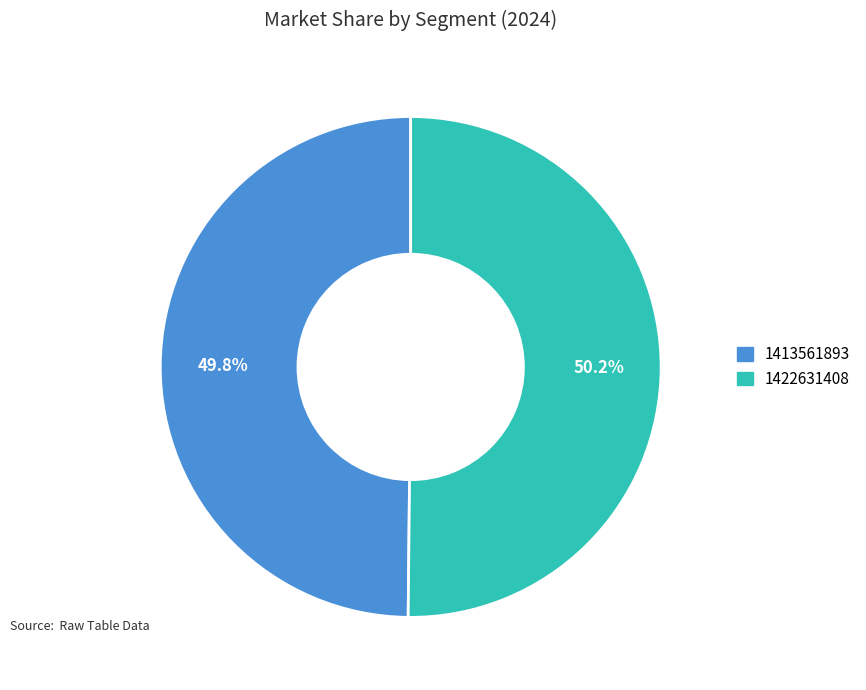

Approximately how many times larger is the value at 1413561893 compared to 1422631408?

1.0